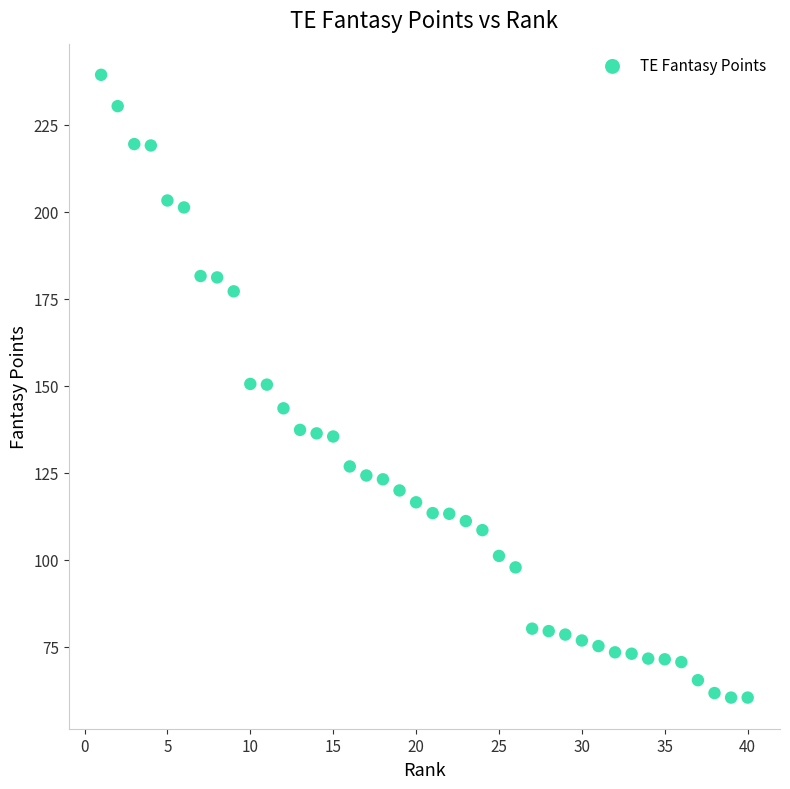

What is the range of X values (max minus min)?

39.0